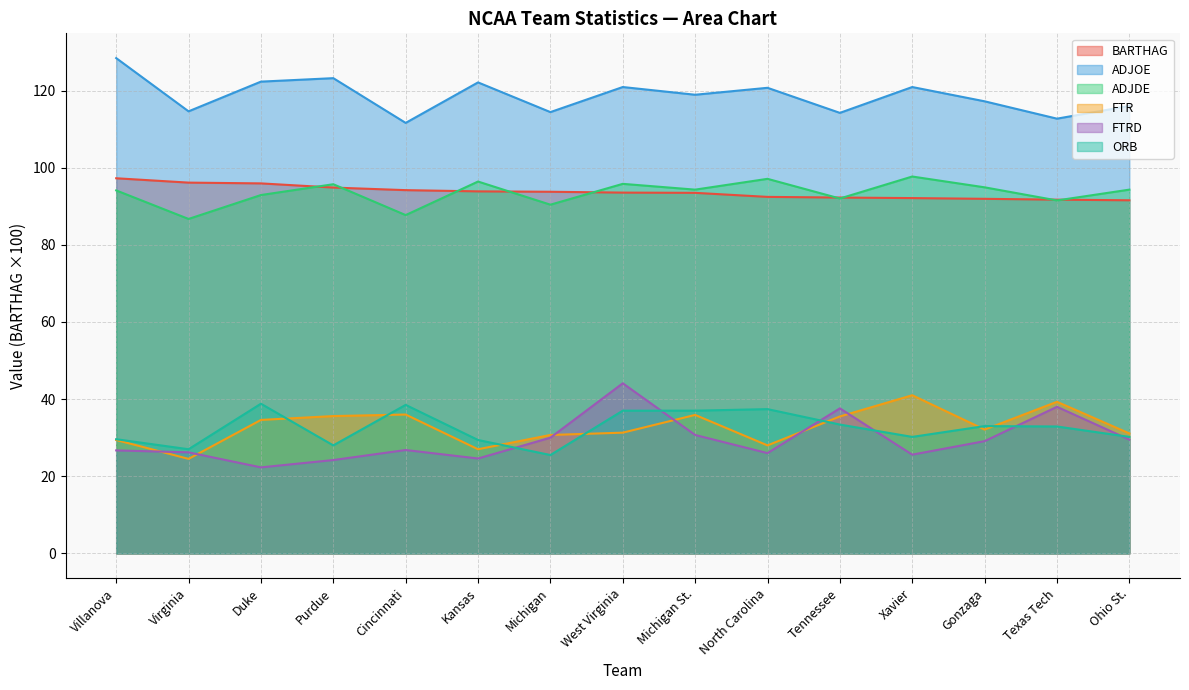

Reading right to left, what are all the values shown in this chart?

BARTHAG: 91.5	91.7	91.9	92.1	92.2	92.4	93.5	93.5	93.8	93.8	94.2	94.8	95.9	96.1	97.2
ADJOE: 116.0	112.7	117.2	120.9	114.2	120.7	118.9	120.9	114.4	122.1	111.6	123.2	122.3	114.6	128.4
ADJDE: 94.3	91.5	94.9	97.7	92.0	97.1	94.3	95.8	90.4	96.4	87.7	95.7	92.9	86.7	94.1
FTR: 31.1	39.3	32.1	41.0	35.5	28.0	35.9	31.3	30.7	27.0	36.0	35.6	34.6	24.5	29.4
FTRD: 29.5	38.0	29.1	25.6	37.6	26.0	30.7	44.1	30.0	24.6	26.8	24.2	22.3	26.2	26.7
ORB: 30.2	32.9	33.0	30.2	33.4	37.4	37.0	37.0	25.5	29.4	38.5	28.0	38.8	27.0	29.6